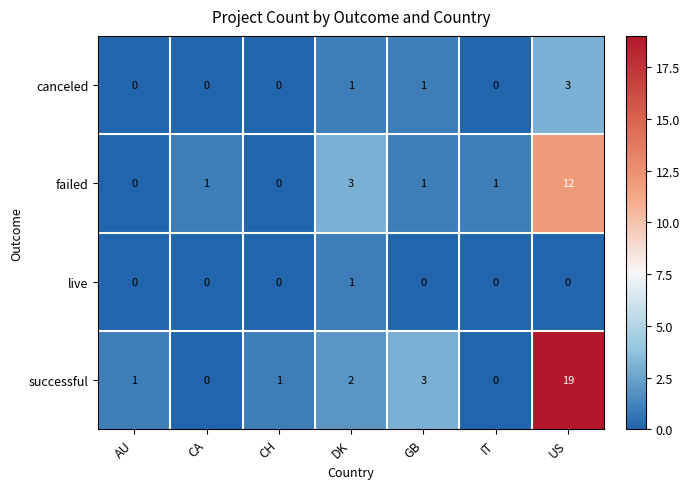

Reading right to left, extract all data points from this chart.

canceled: 3	0	1	1	0	0	0
failed: 12	1	1	3	0	1	0
live: 0	0	0	1	0	0	0
successful: 19	0	3	2	1	0	1